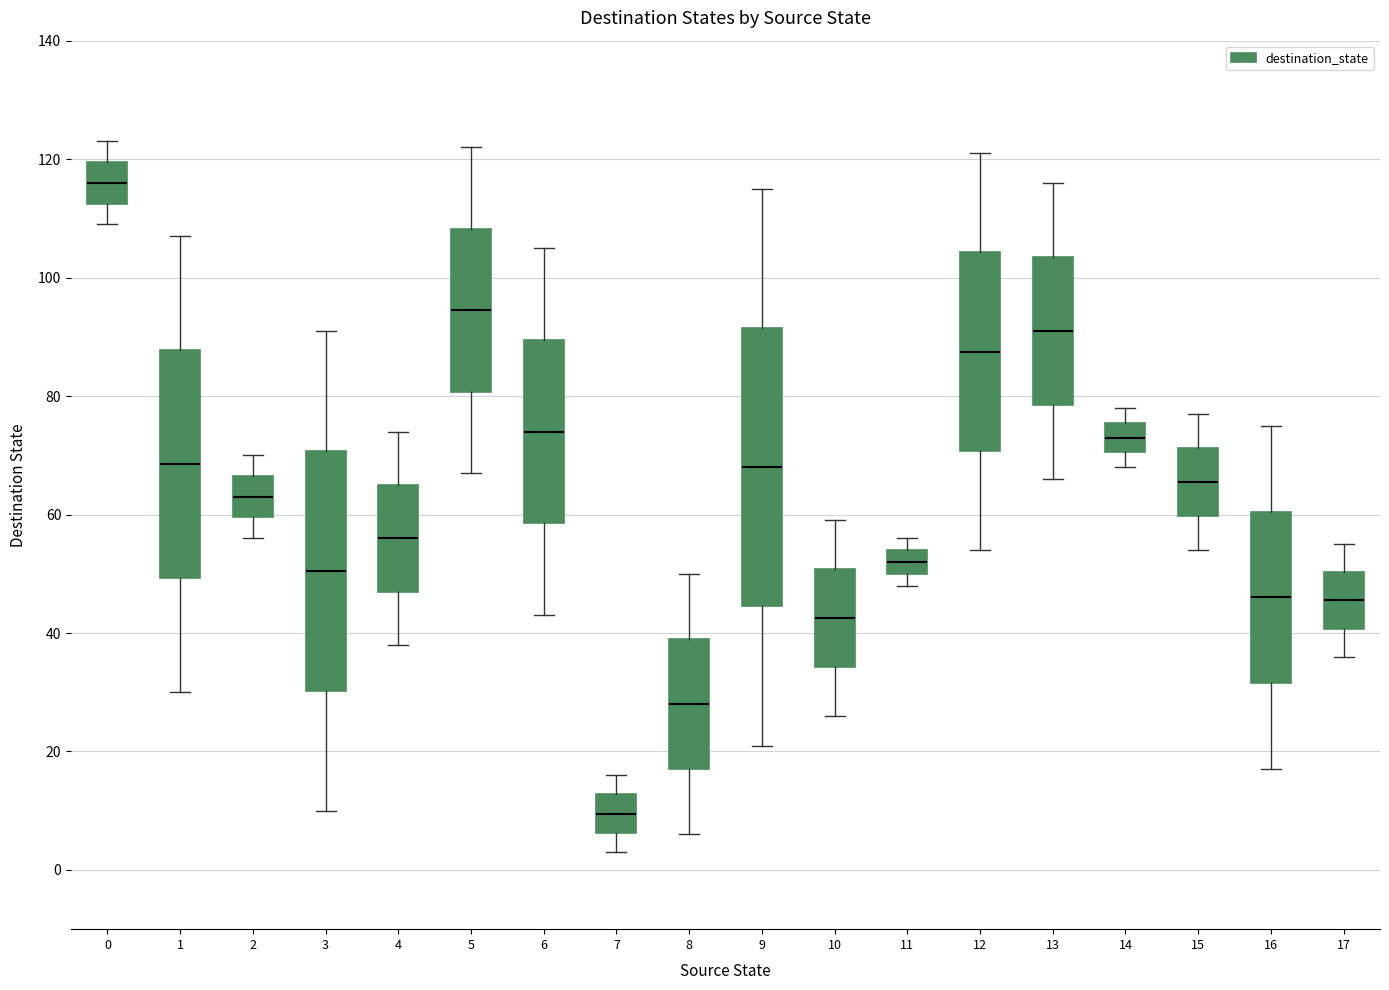

Comparing the boxes themselves (not the whiskers), which one is the tallest?

9